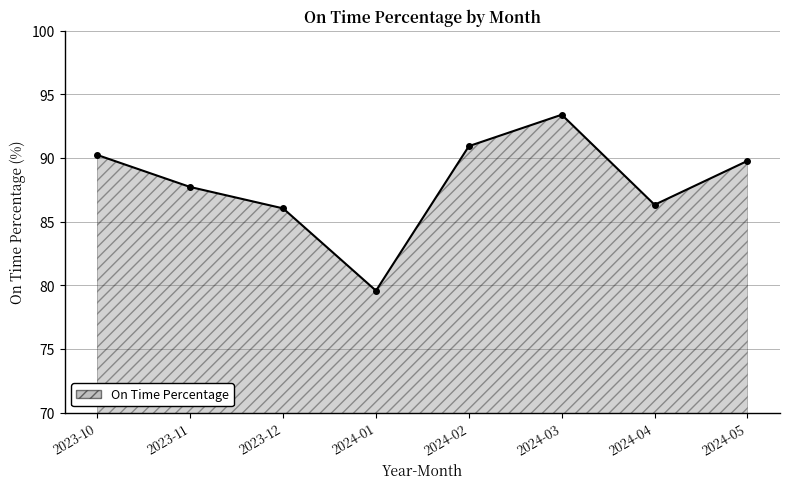

What is the maximum value shown in the chart?

93.4